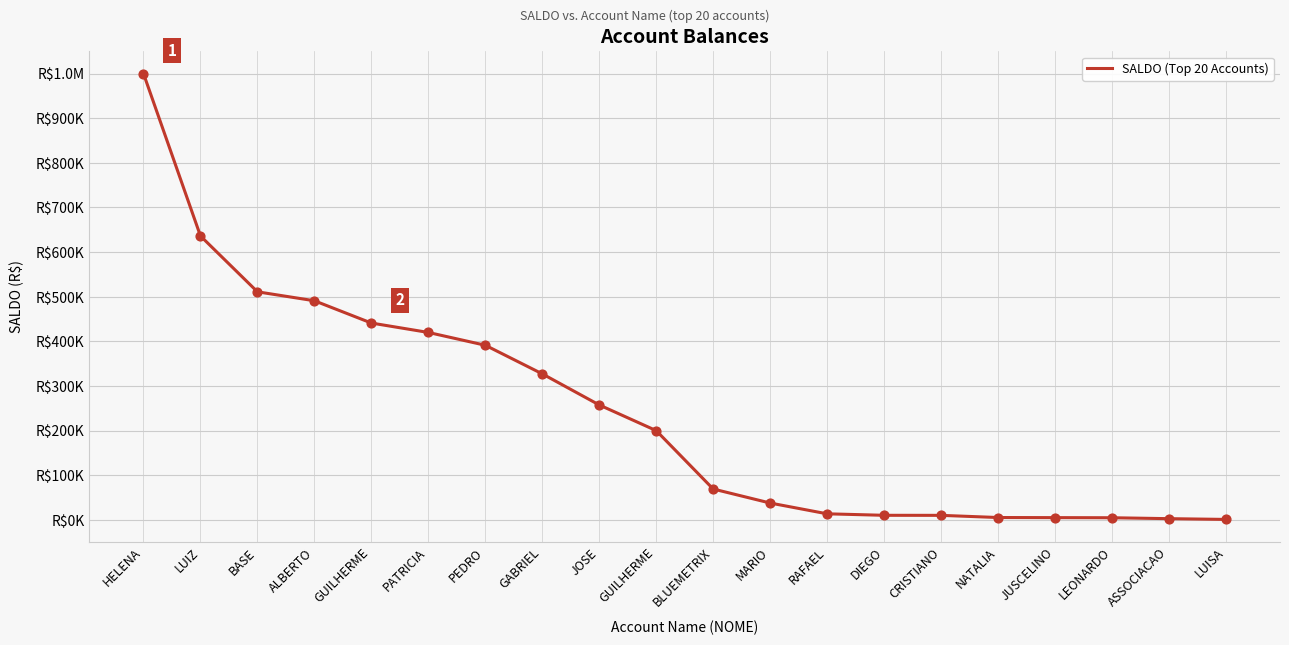

Is this an area chart (filled region under the line)?

No